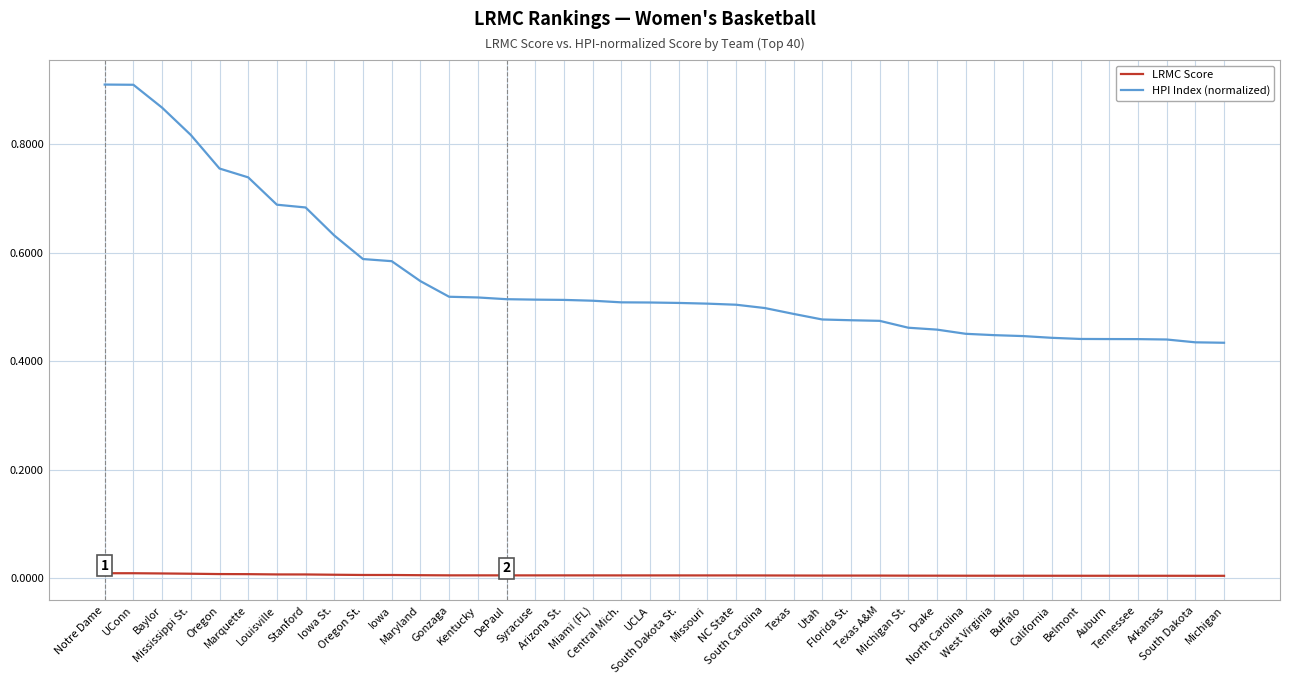

Which series has the largest total across all categories?

HPI Index (normalized)